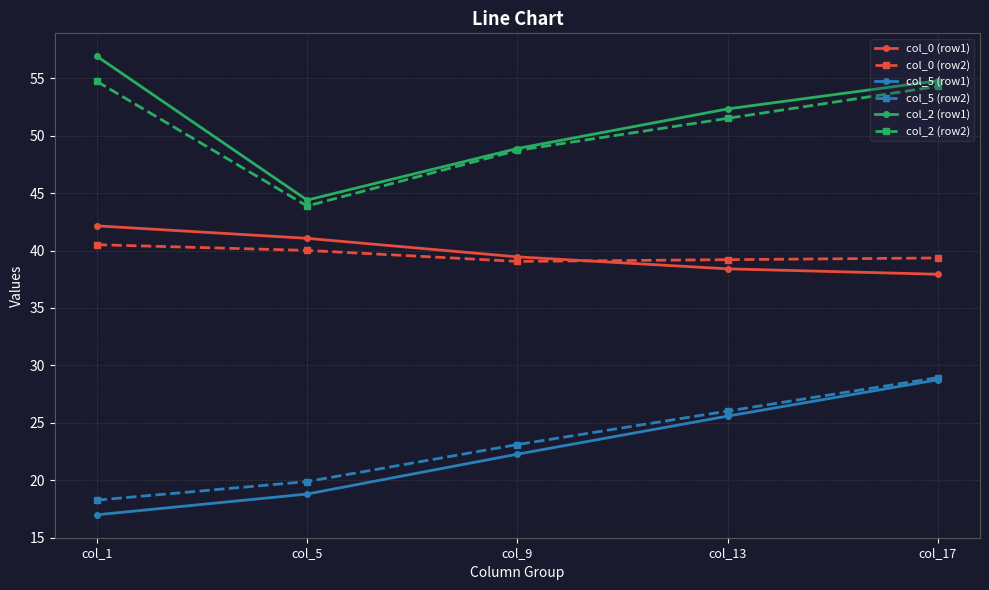

Which series has the widest spread of values?

col_2 (row1)